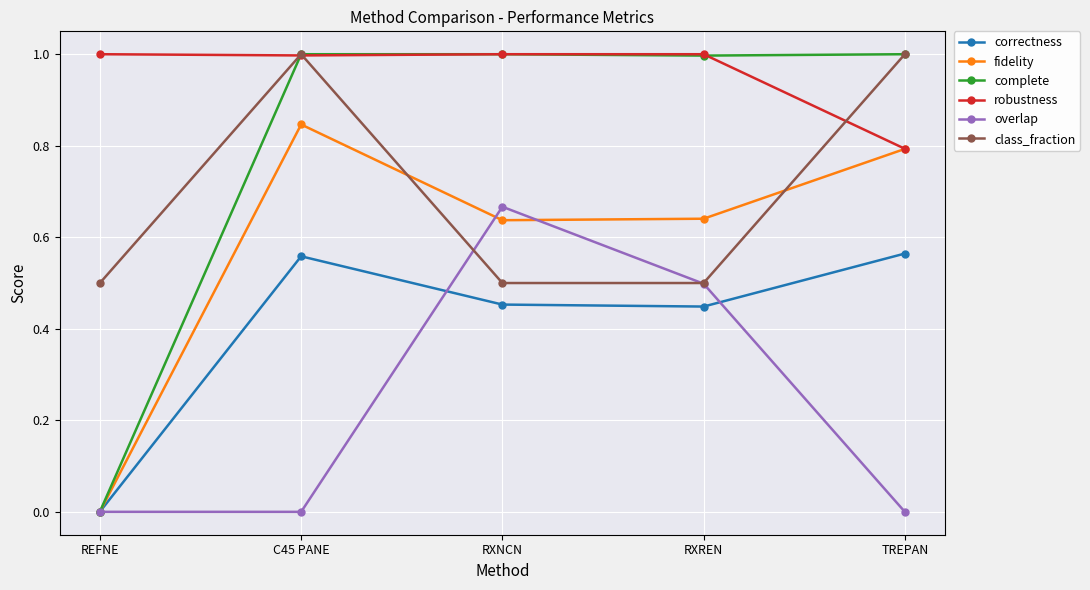

What is the label of the 5th point from the right?

REFNE